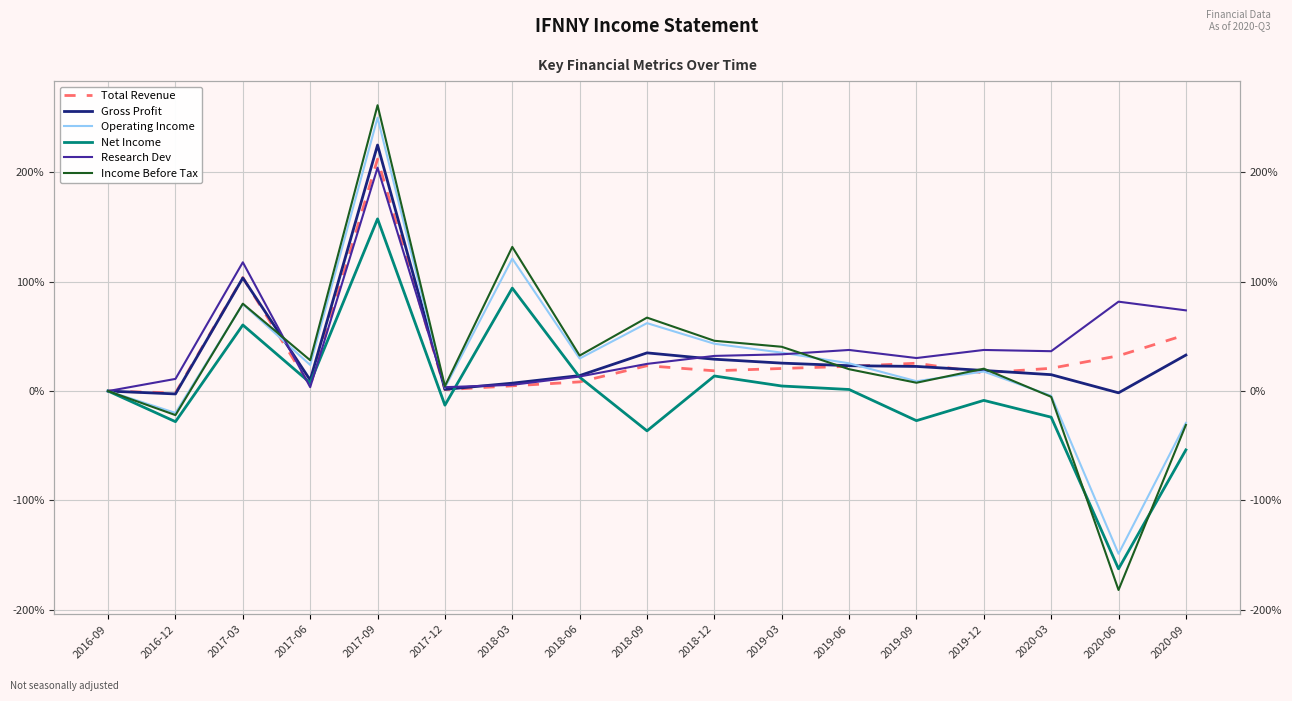

Which series has the largest total across all categories?

Research Dev